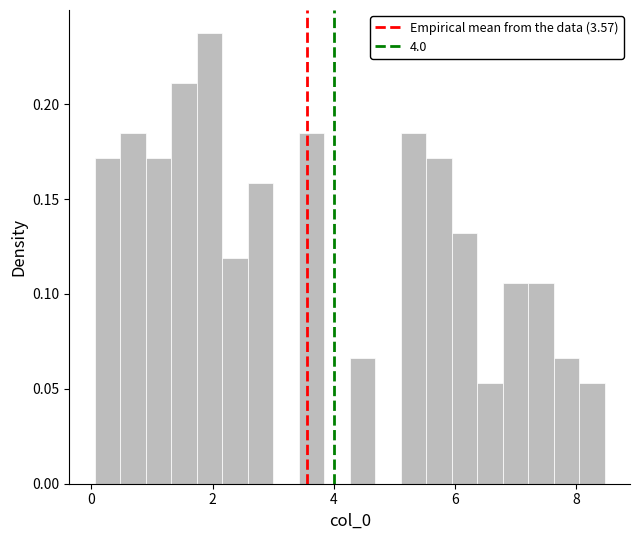

Read against the x-axis, roughly where is the centre of the tallest bar?

2.0